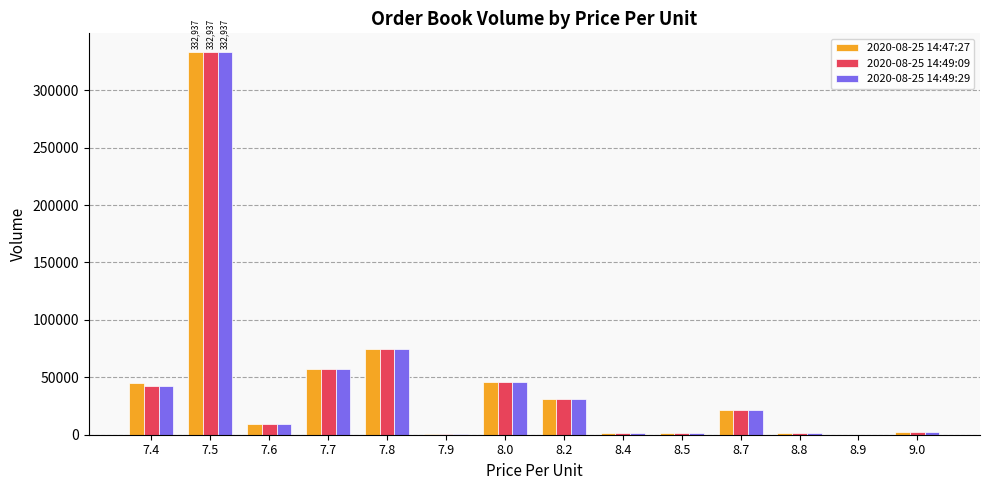

What is the maximum value shown in the chart?

332937